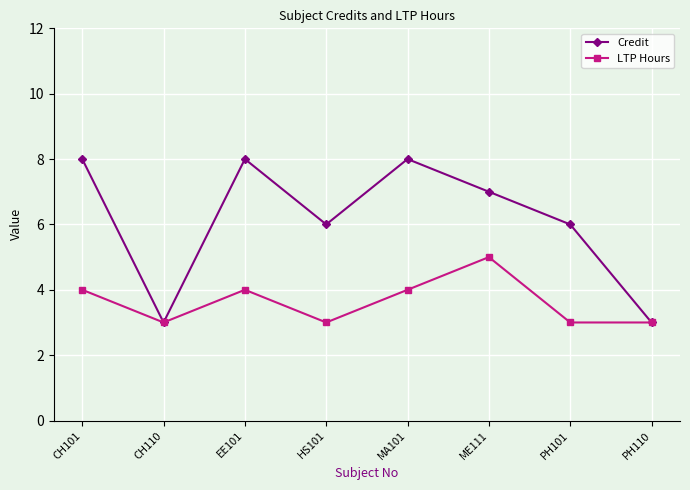

How many interior local valleys does the Credit series have?

2